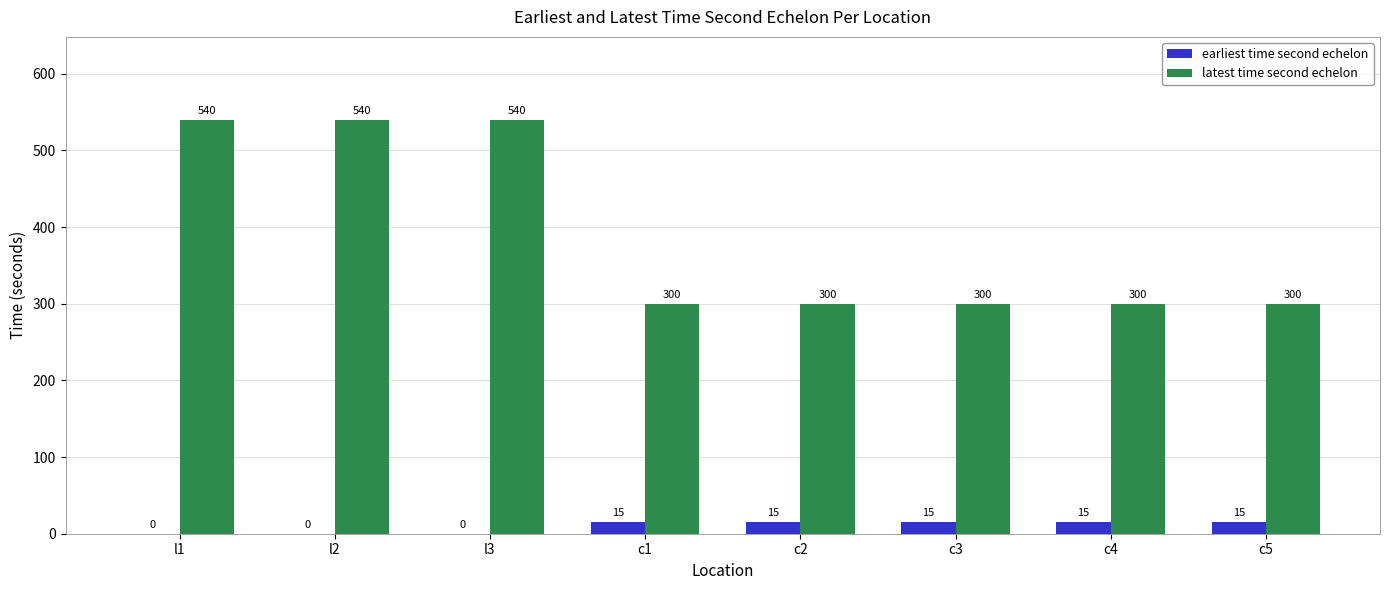

Which series has the widest spread of values?

latest time second echelon